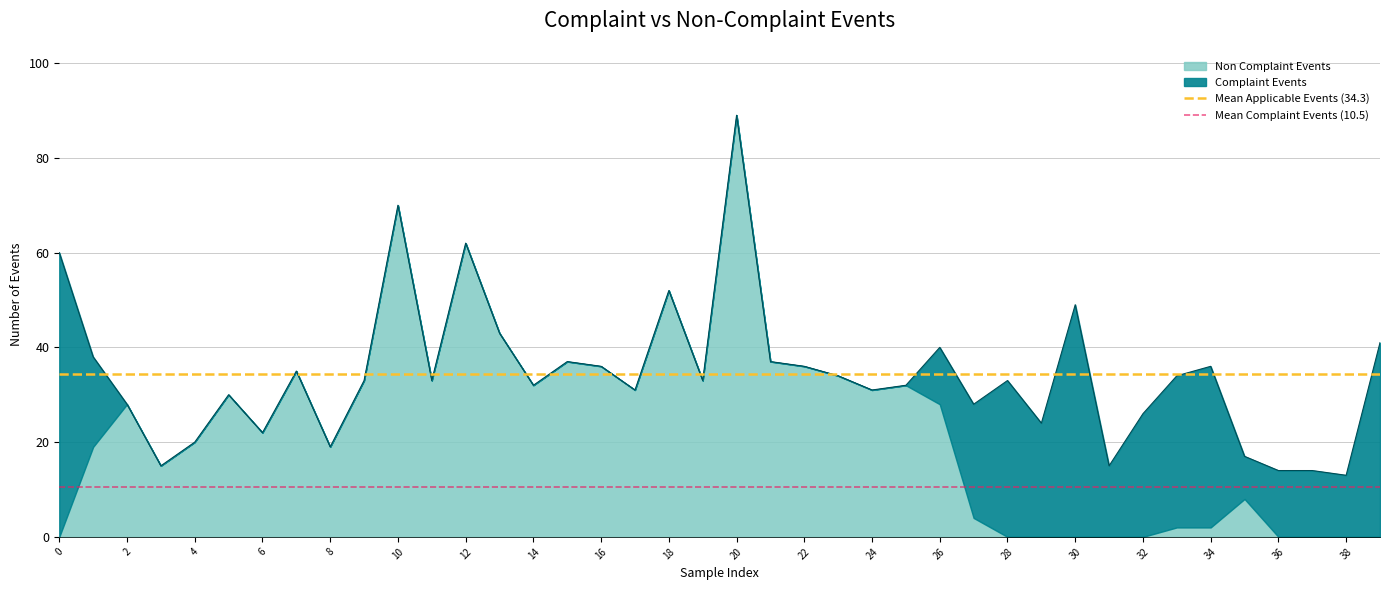

What is the sum of the Mean Applicable Events (34.3) values at 2 and 0?

68.6